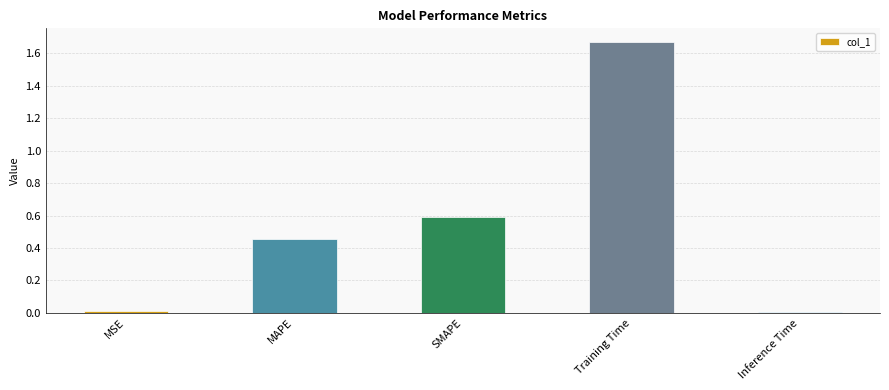

The chart shows a value of 0.0 at Inference Time. True or false?

True